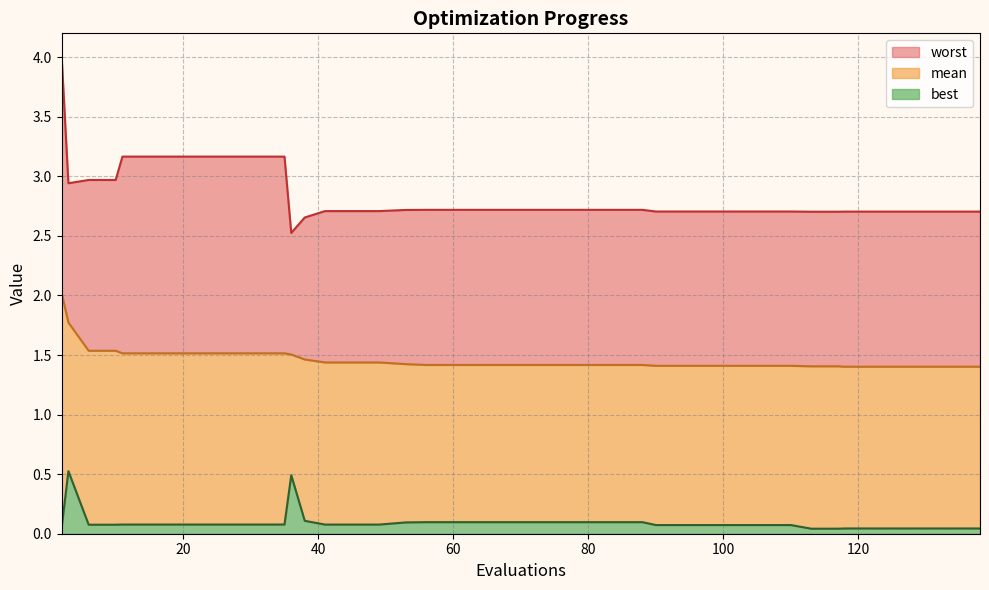

What is the highest value of the best series?

0.5